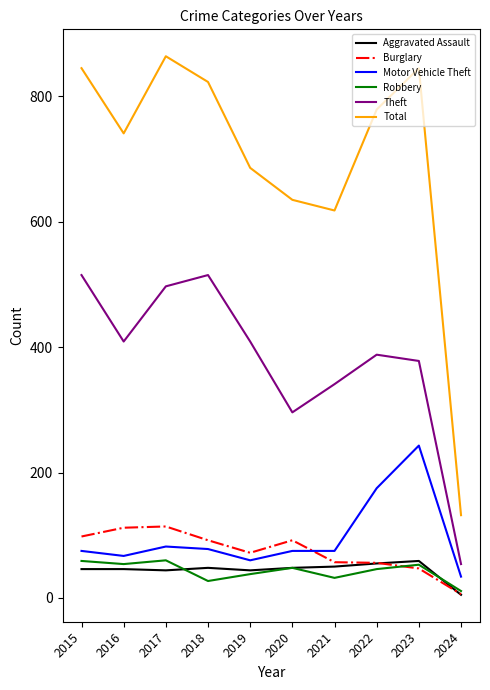

Which series has the largest total across all categories?

Total